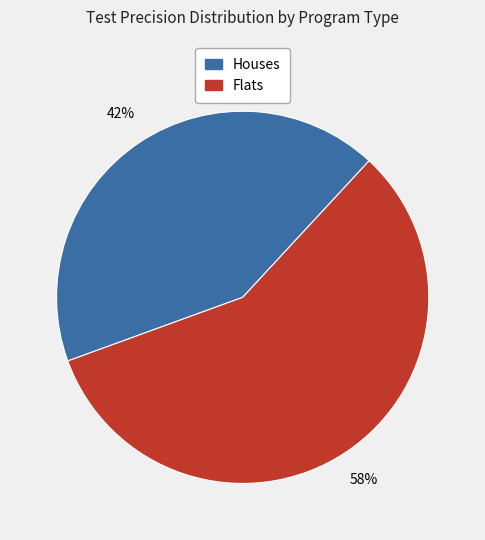

Is there a majority slice in this chart?

Yes